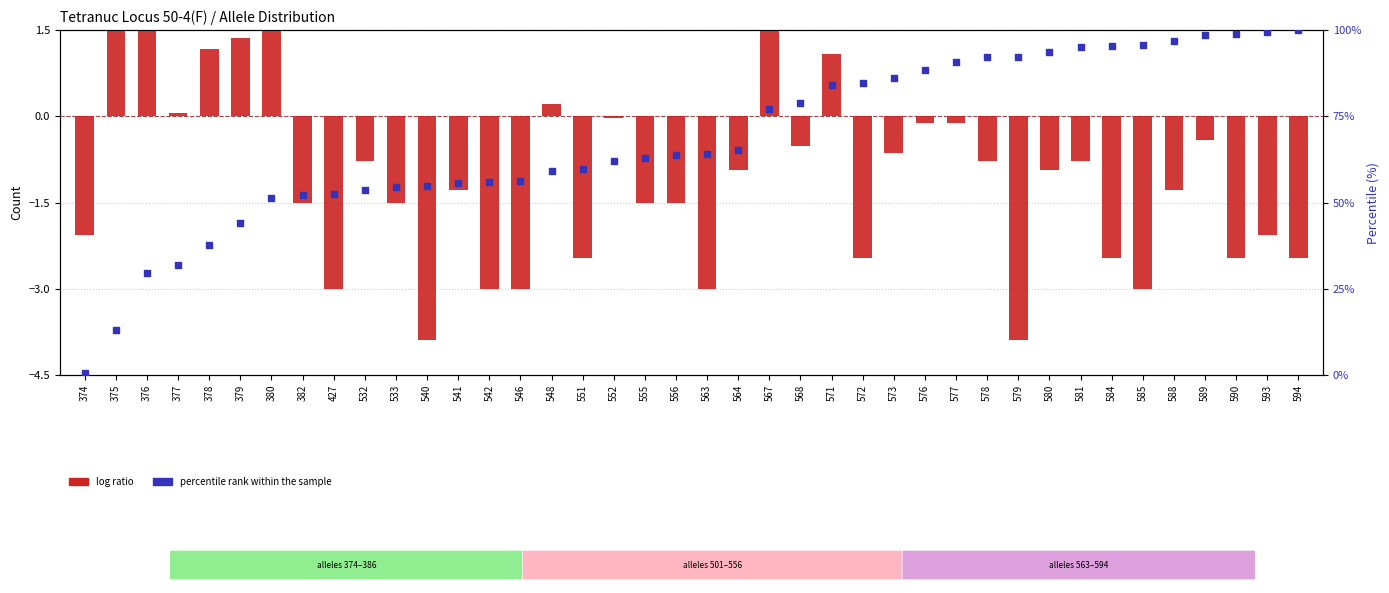

At how many categories does at least one series exceed 24?

38